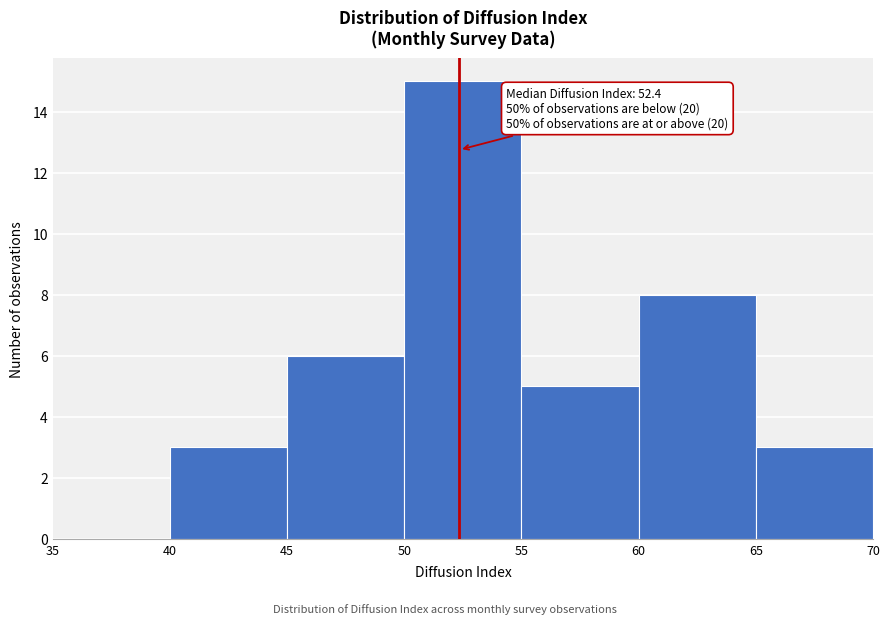

Which range on the x-axis has the tallest bar?

50 to 55